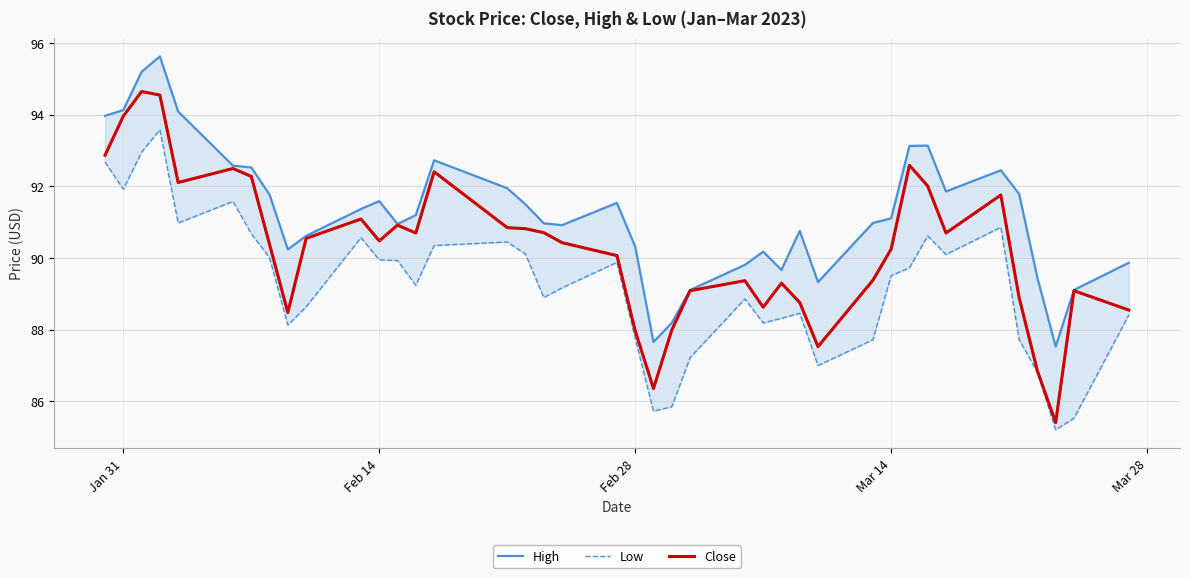

Does the chart have visible grid lines?

Yes